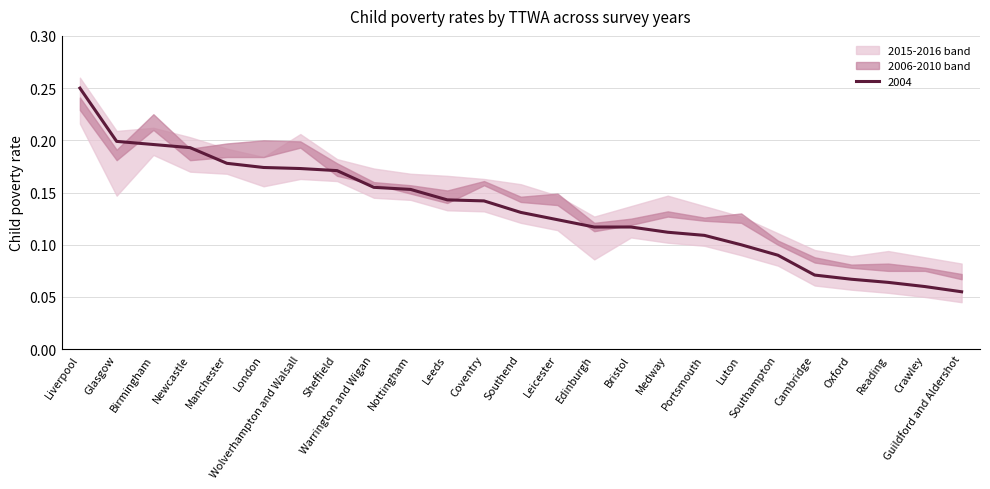

At which label is 2004 closest to 0?

Guildford and Aldershot